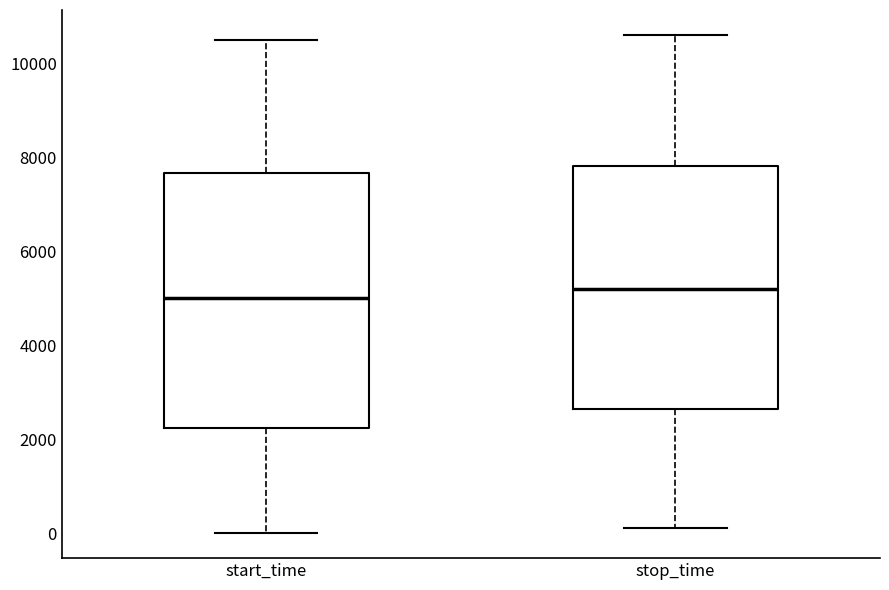

Reading left to right, read every box against the y-axis: the position of its median line, the range the box covers, and the ends of its whiskers. The values are not printed on the chart, so give them approximately, as read against the axis.

start_time: median 5000, box 2200 to 7600, whiskers 0 to 10400
stop_time: median 5200, box 2600 to 7800, whiskers 200 to 10600